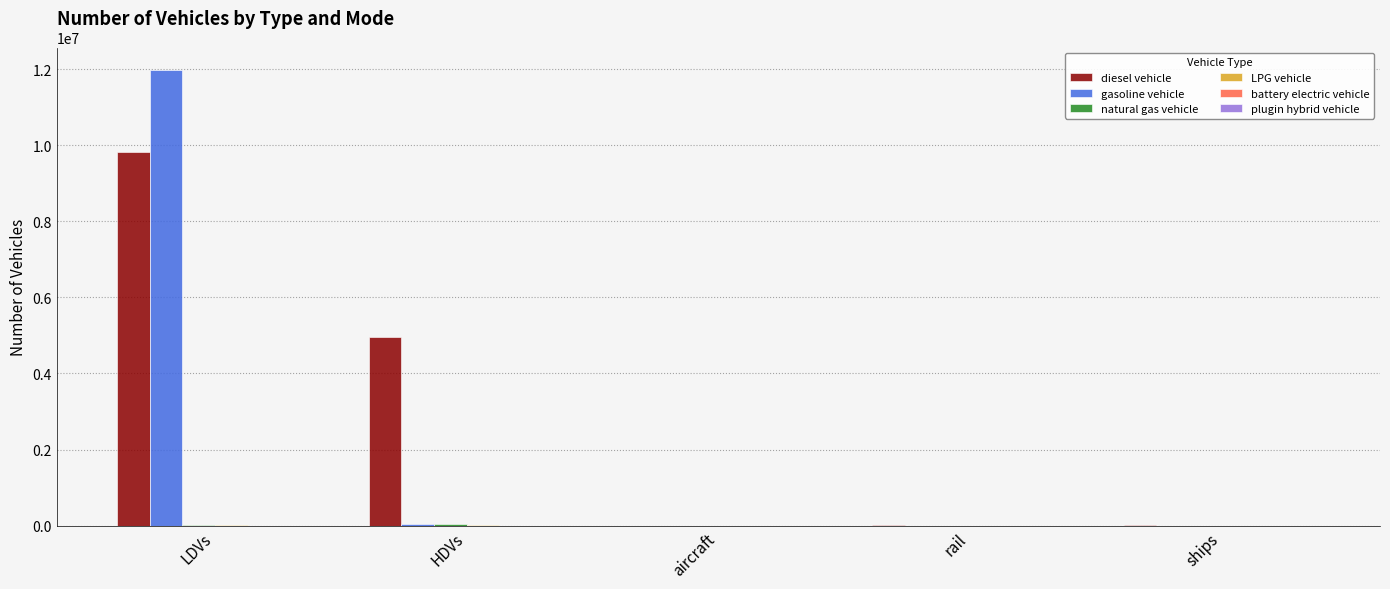

What is the total value across all series at ships?

10110.0